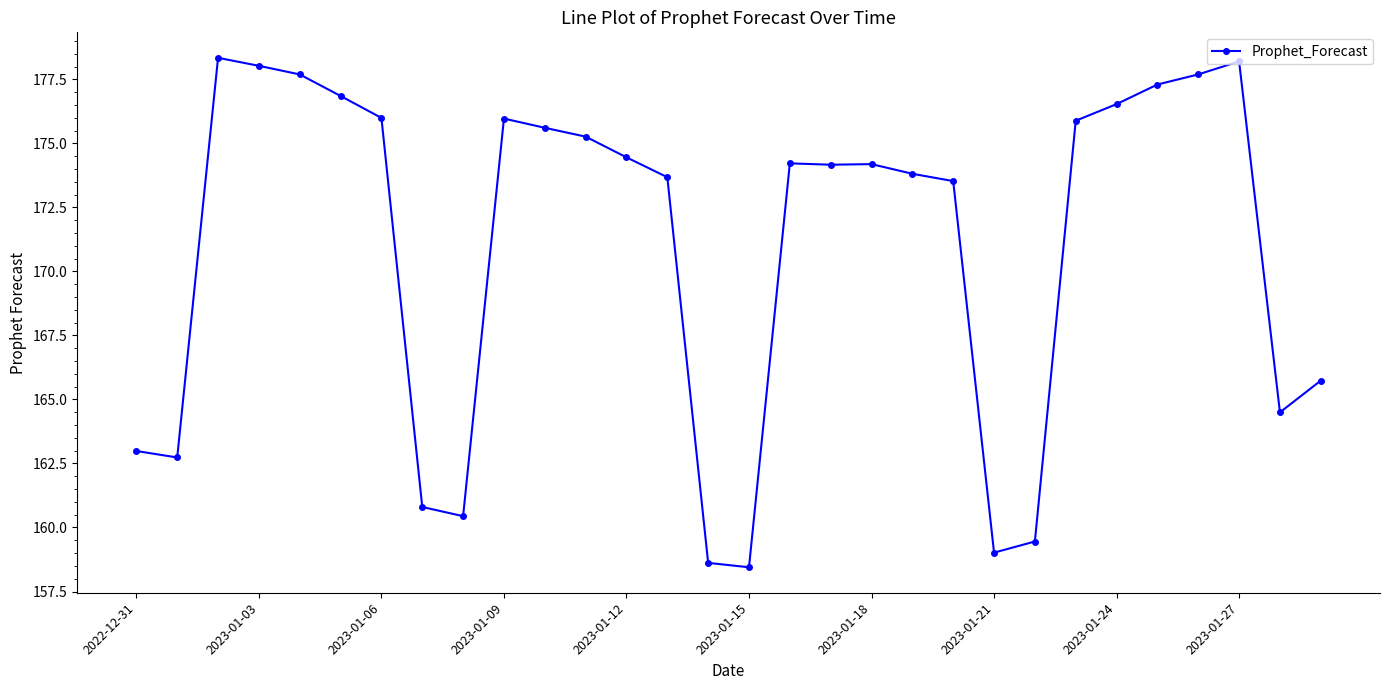

How many lines are shown in the chart?

1